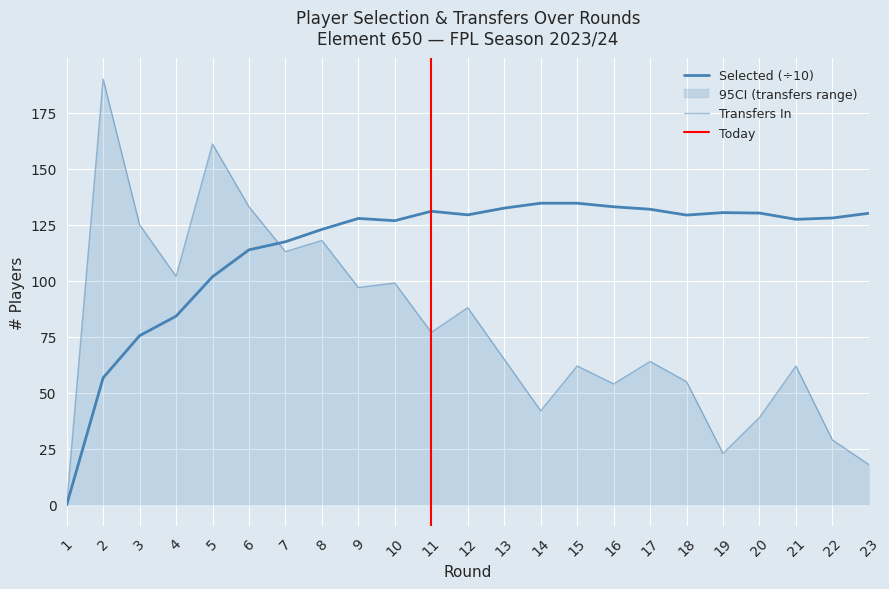

What is the difference between the highest and lowest values at 10?

27.8